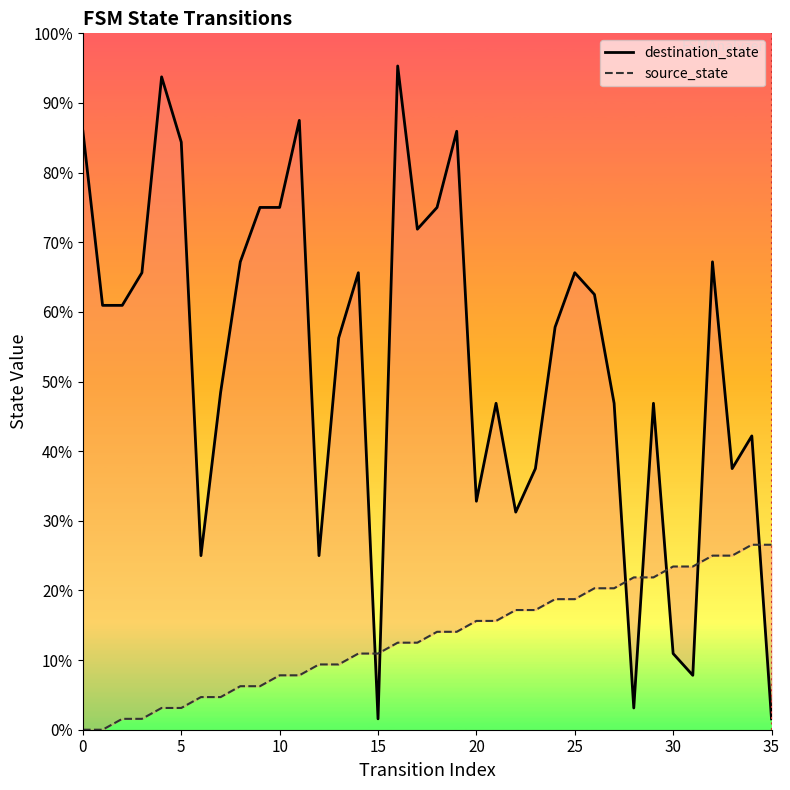

At which label does source_state first exceed 14?

18